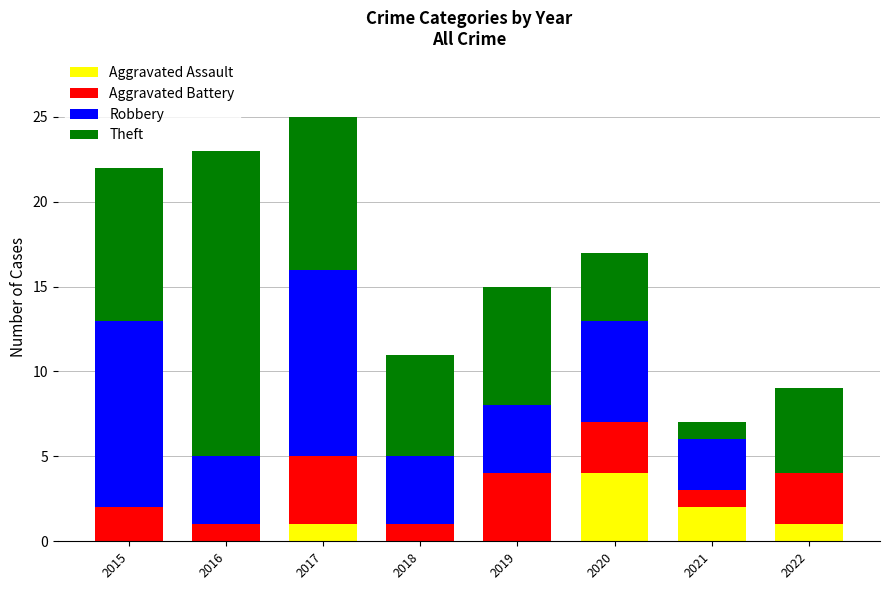

Are the bars grouped side by side (vs. stacked)?

No